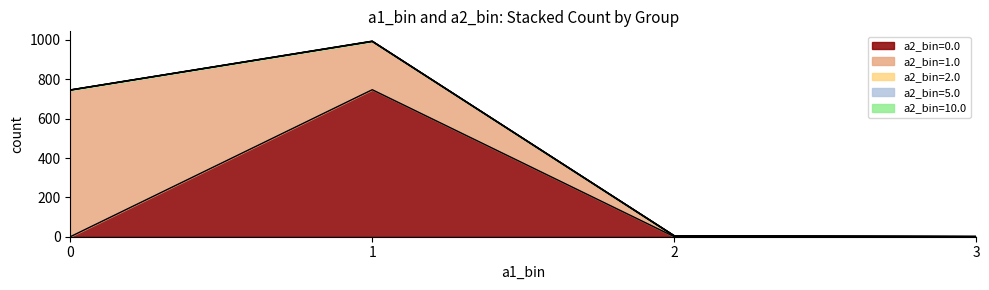

How many data points does each series have?

4